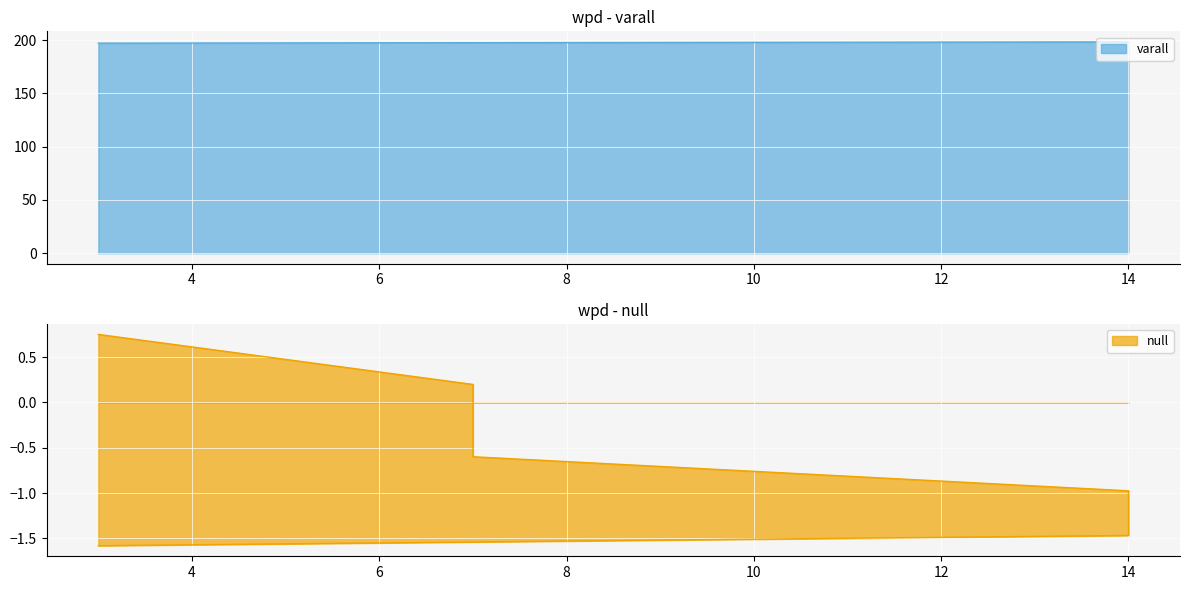

What is the minimum value for varall?

197.1